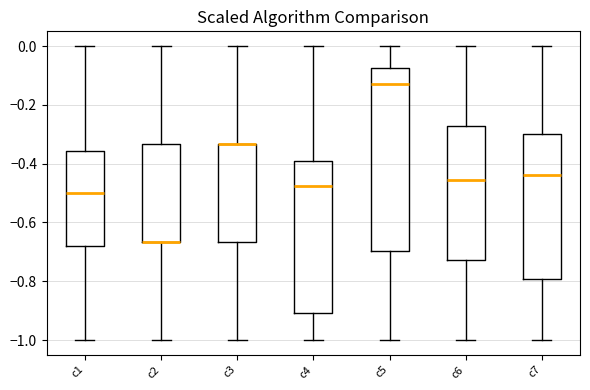

Where is the upper edge of the box for c2 on the y-axis? The values are not printed on the chart, so give them approximately, as read against the axis.

-0.34